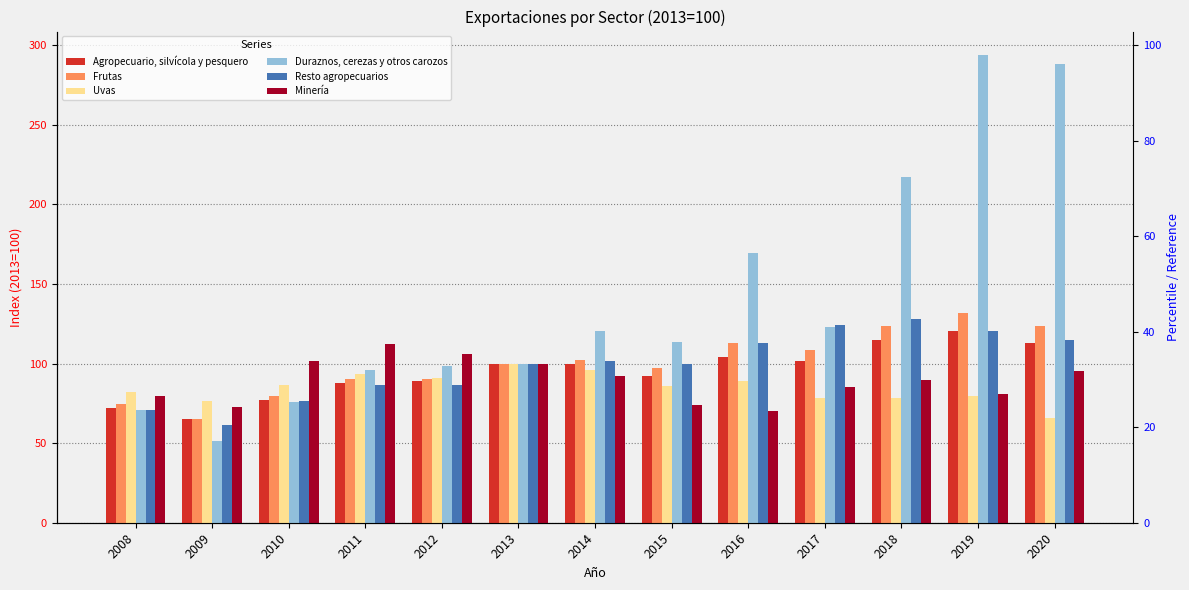

How many bars are there in total?

78